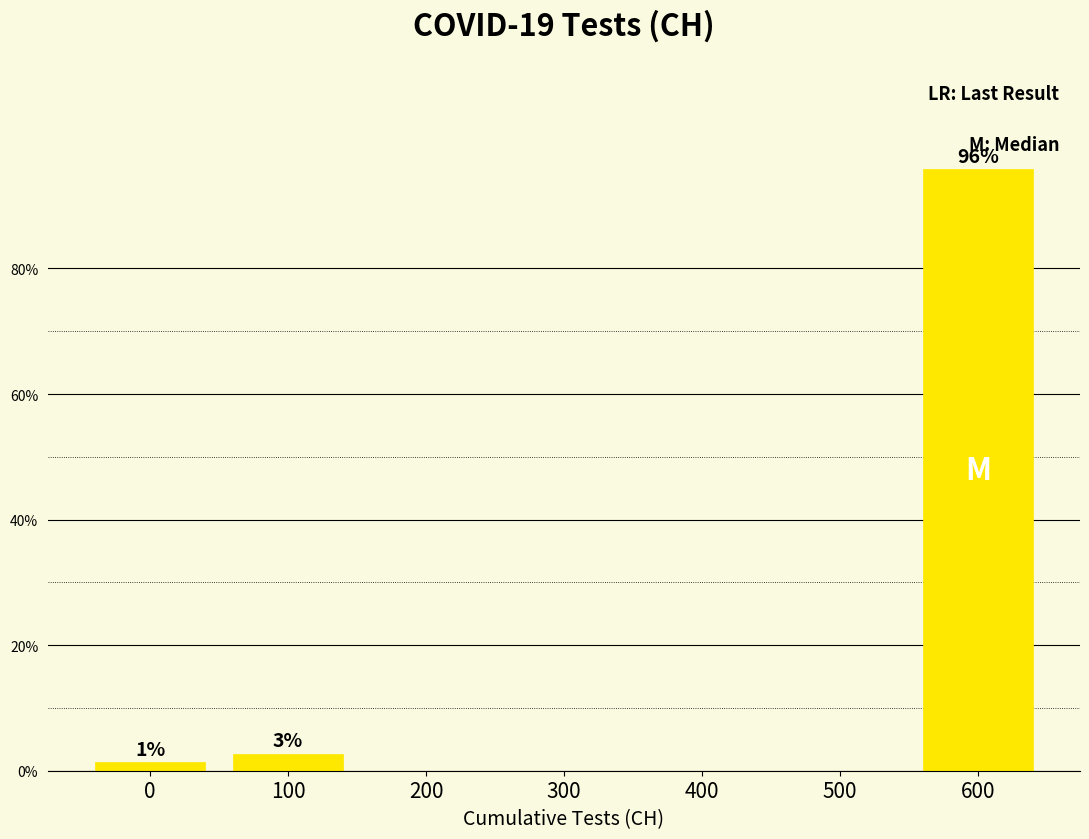

Reading left to right, transcribe all the data shown in this chart.

0=1.4	100=2.7	200=0.0	300=0.0	400=0.0	500=0.0	600=95.9